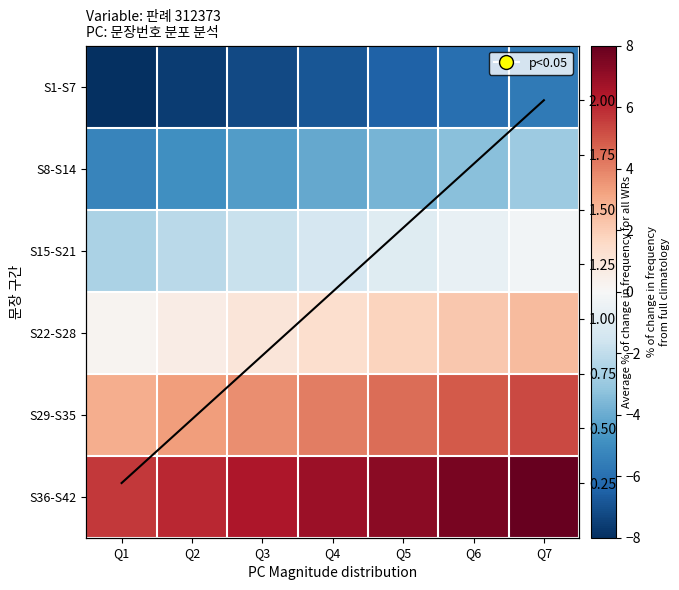

What is the difference between the second highest and second lowest values in the S15-S21 series?

1.6